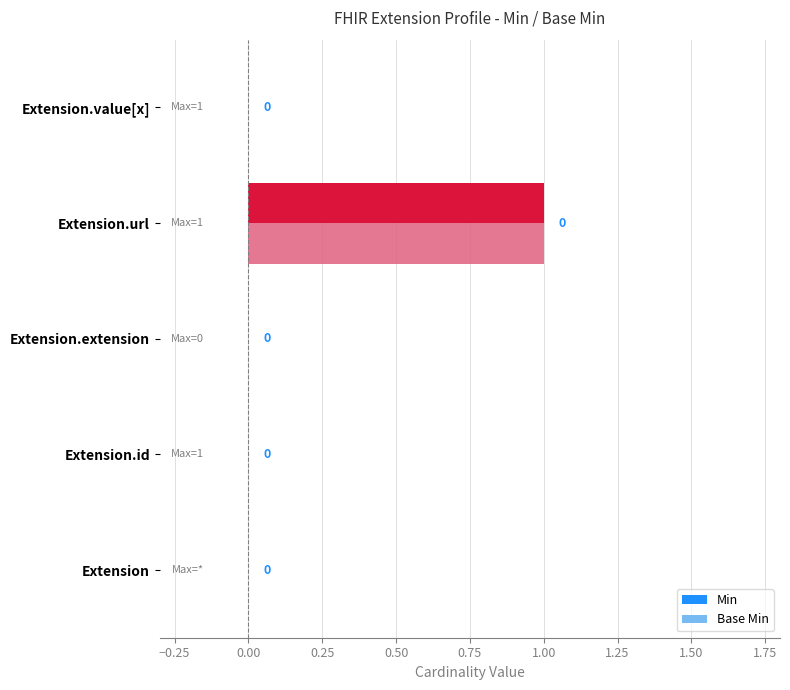

How many categories are shown in the chart?

5